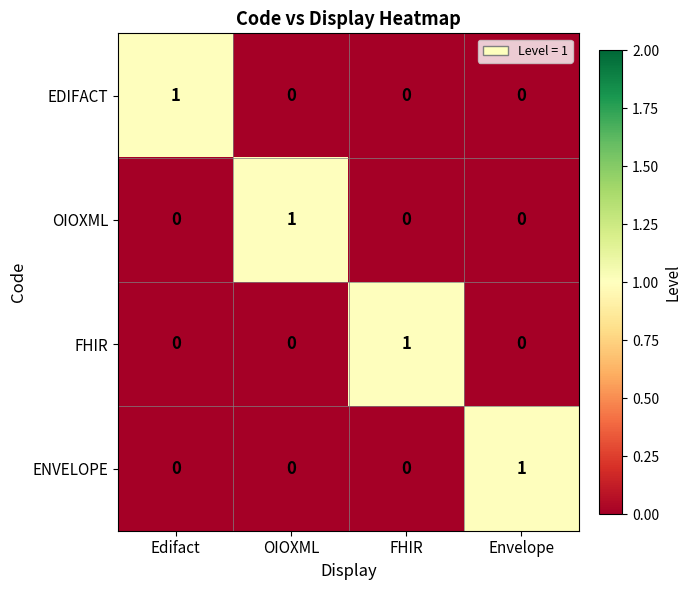

At how many categories does at least one series exceed 0?

4